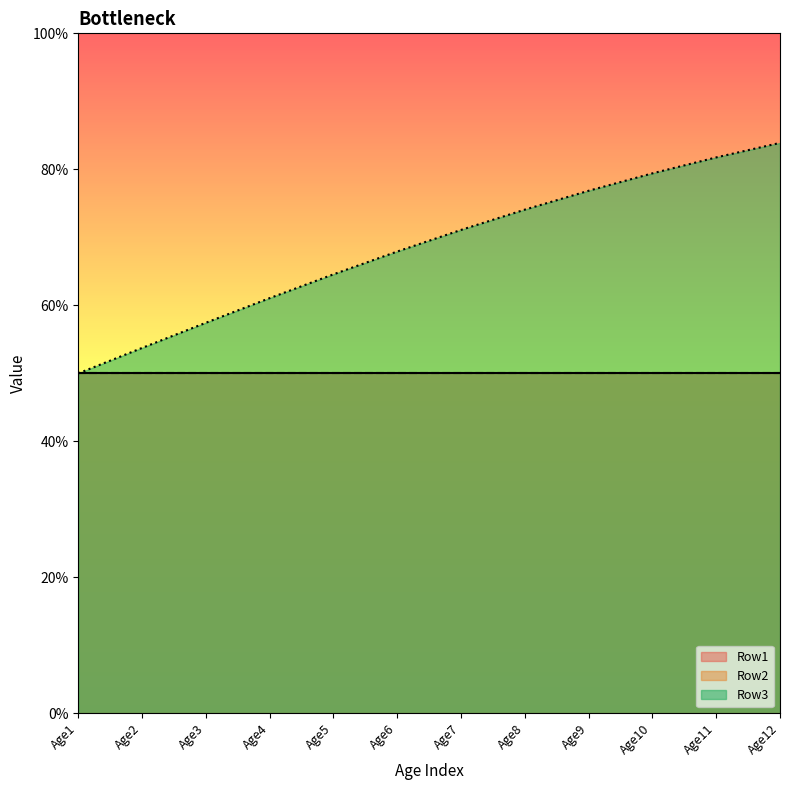

True or false: Row1 has more than 0 interior local peaks.

False